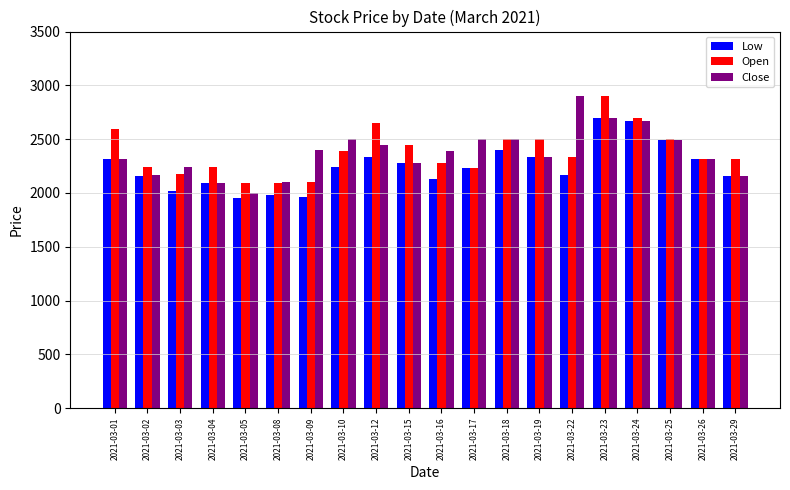

At how many categories does at least one series exceed 2618?

4